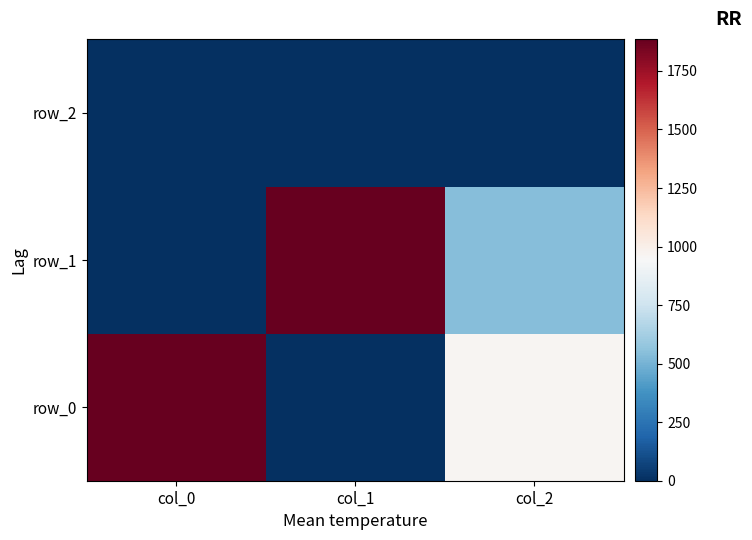

At col_2, list the series in order from largest to smallest.

row_0, row_1, row_2